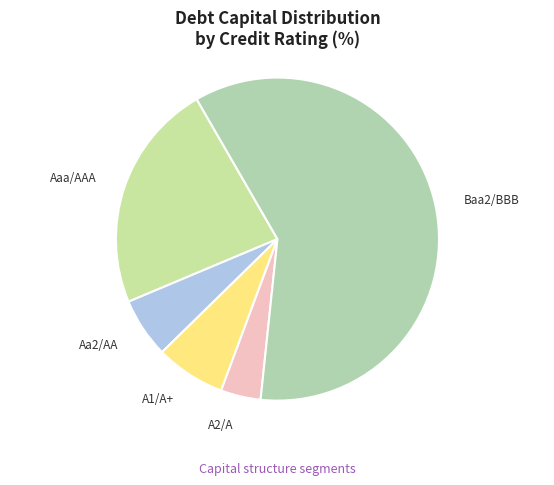

Which slice is the largest?

Baa2/BBB